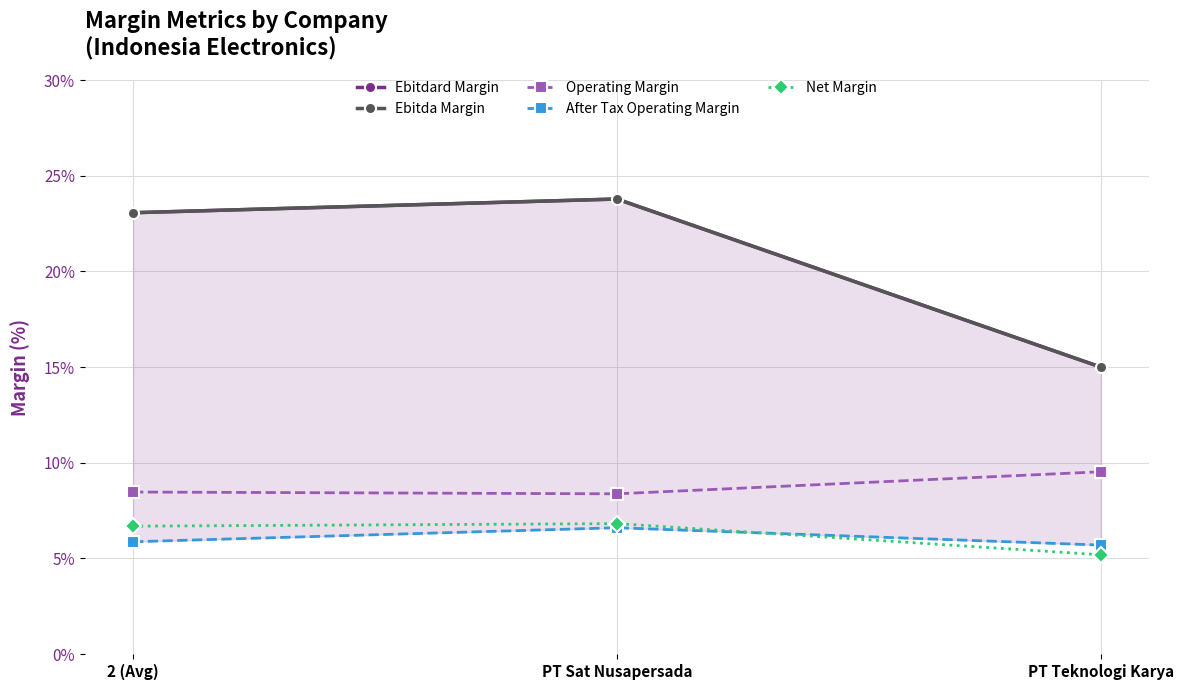

What position from the right is PT Sat Nusapersada?

2